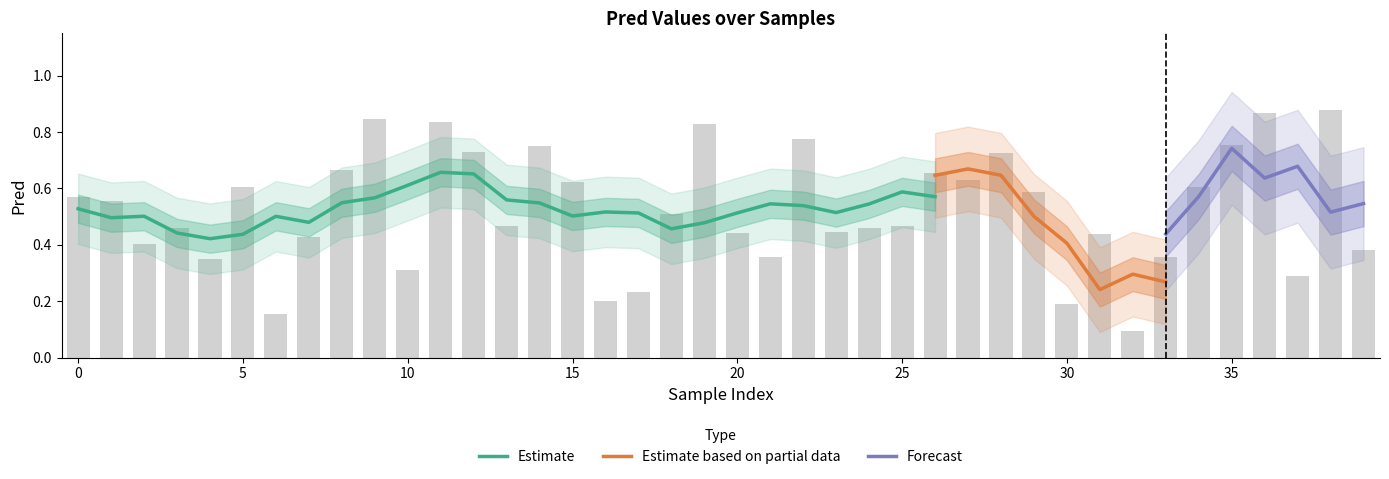

What is the value of the 23rd bar from the left?

0.8